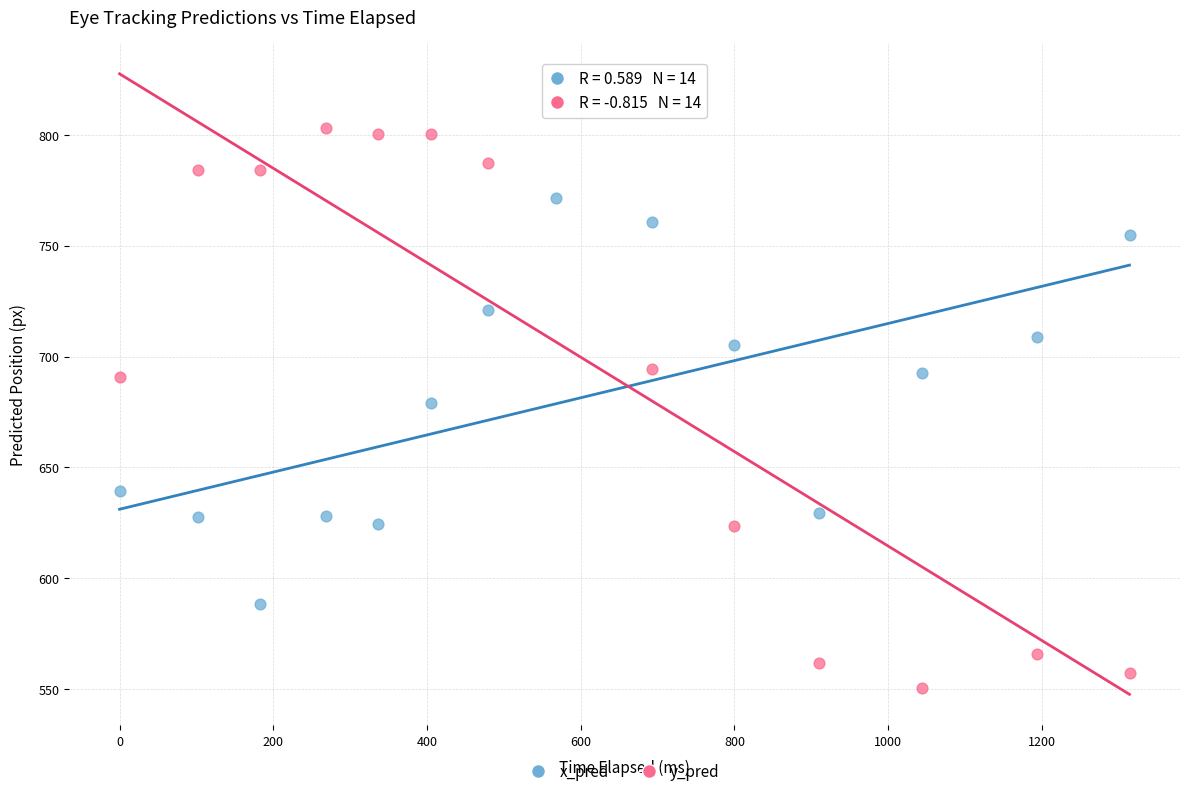

Which series reaches the minimum Y coordinate?

y_pred